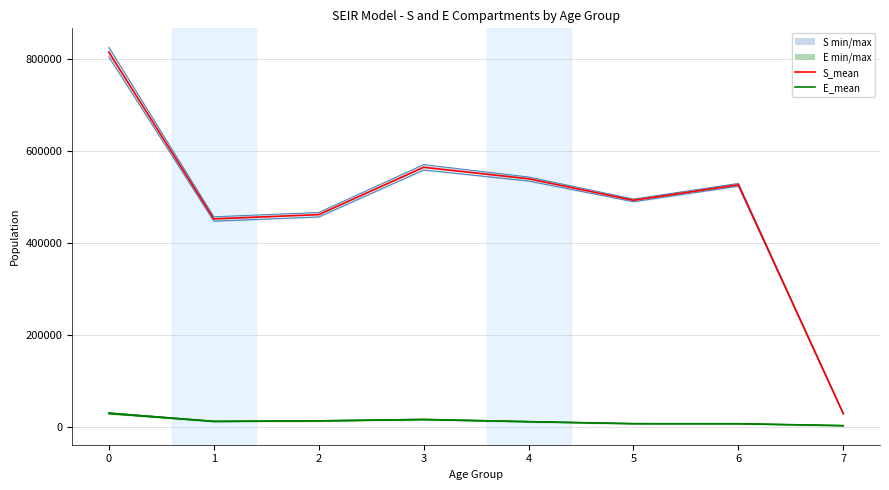

What is the maximum value shown in the chart?

825939.4